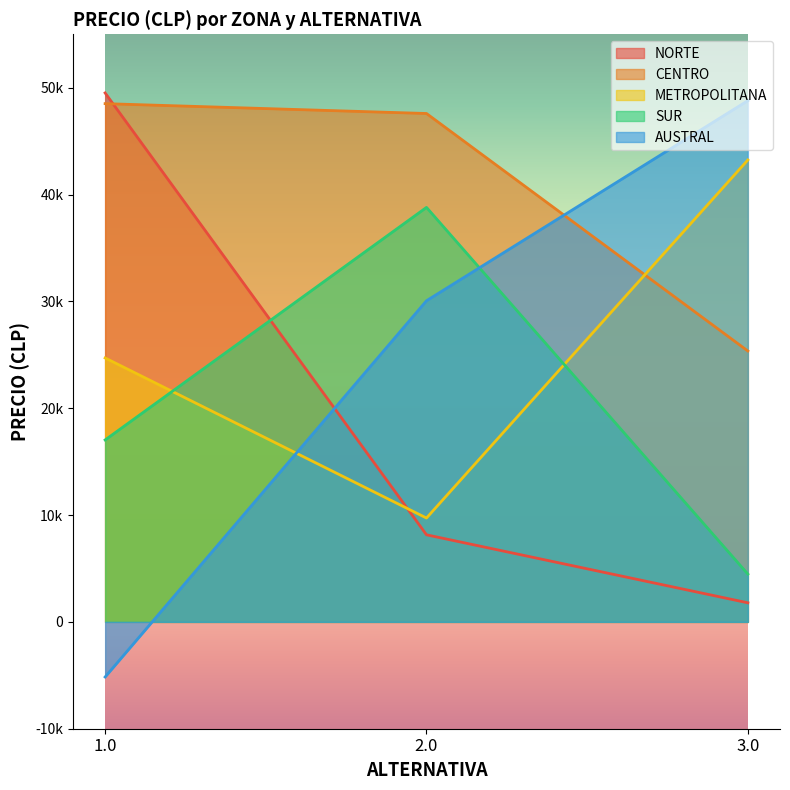

How many values in AUSTRAL are below zero?

1